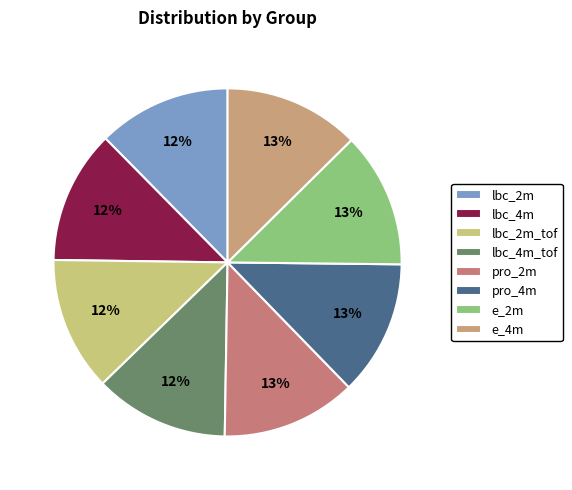

How many slices are in this pie chart?

8